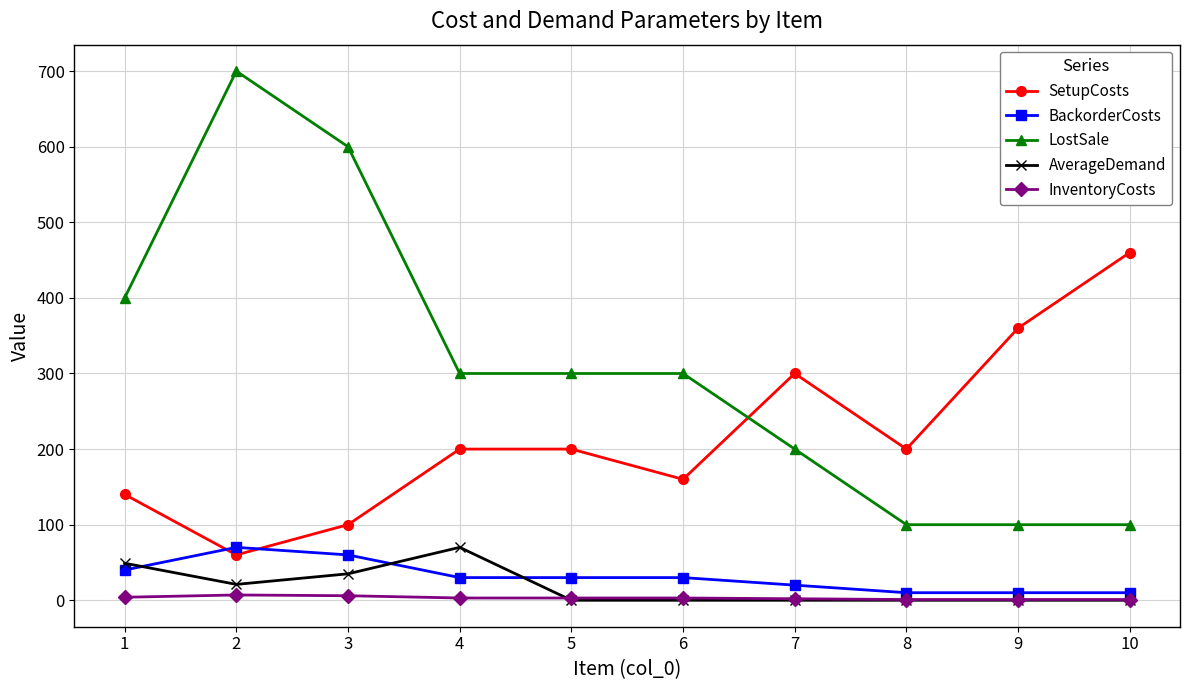

Where is the first local maximum for LostSale?

2